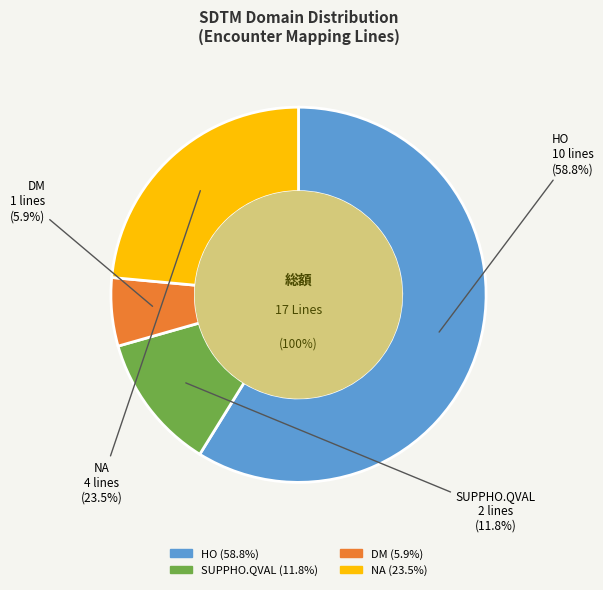

The DM slice represents 1% of the pie. True or false?

False